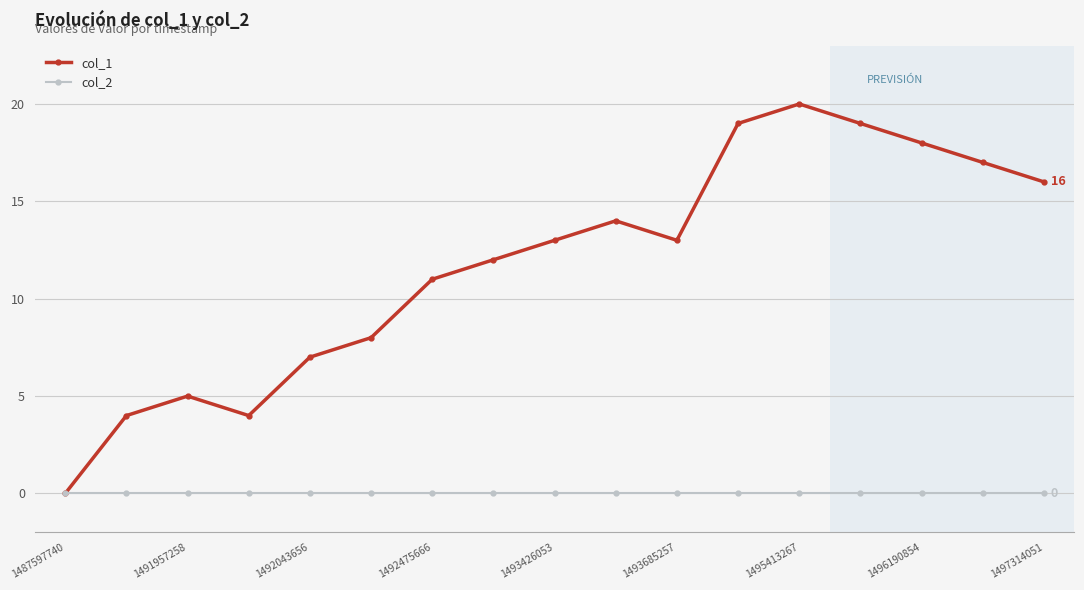

Which series has the largest total across all categories?

col_1